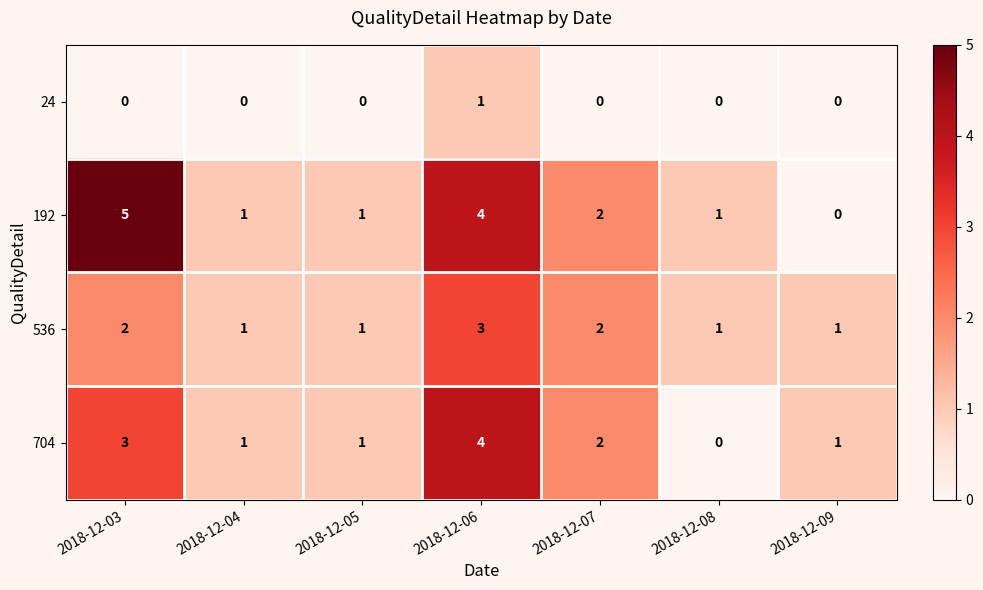

The 24 series shows 1 at 2018-12-06. True or false?

True